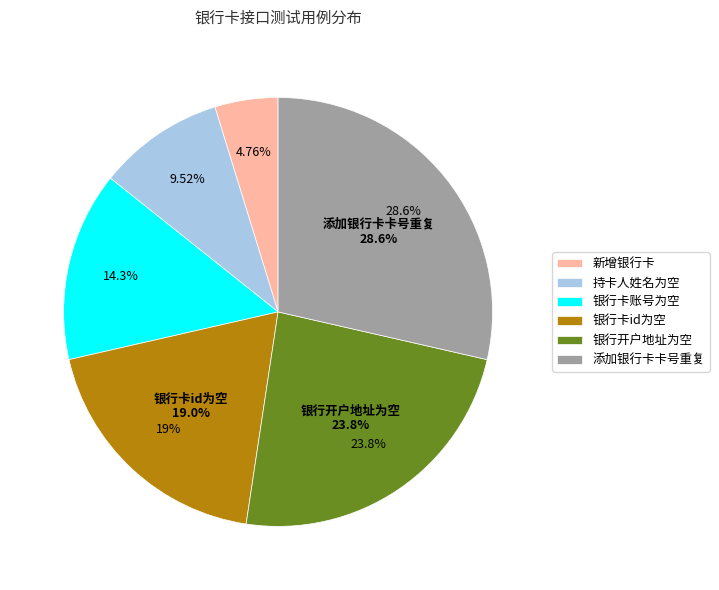

Count the number of slices in the pie.

6